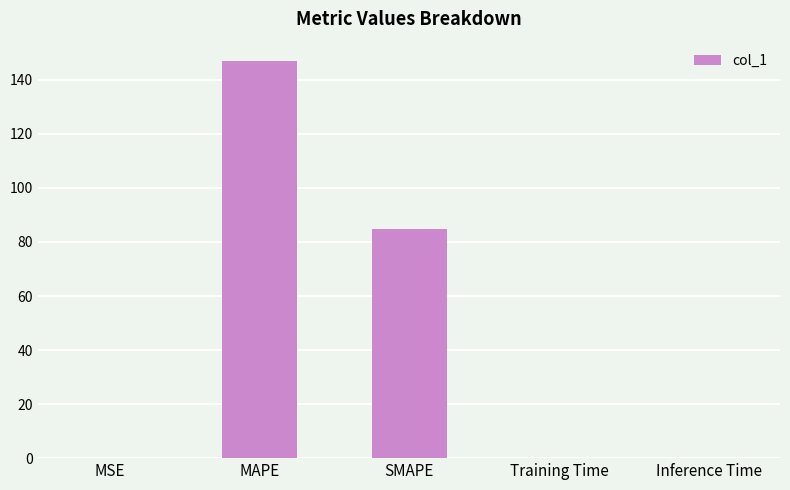

Between MSE and SMAPE, which is larger?

SMAPE